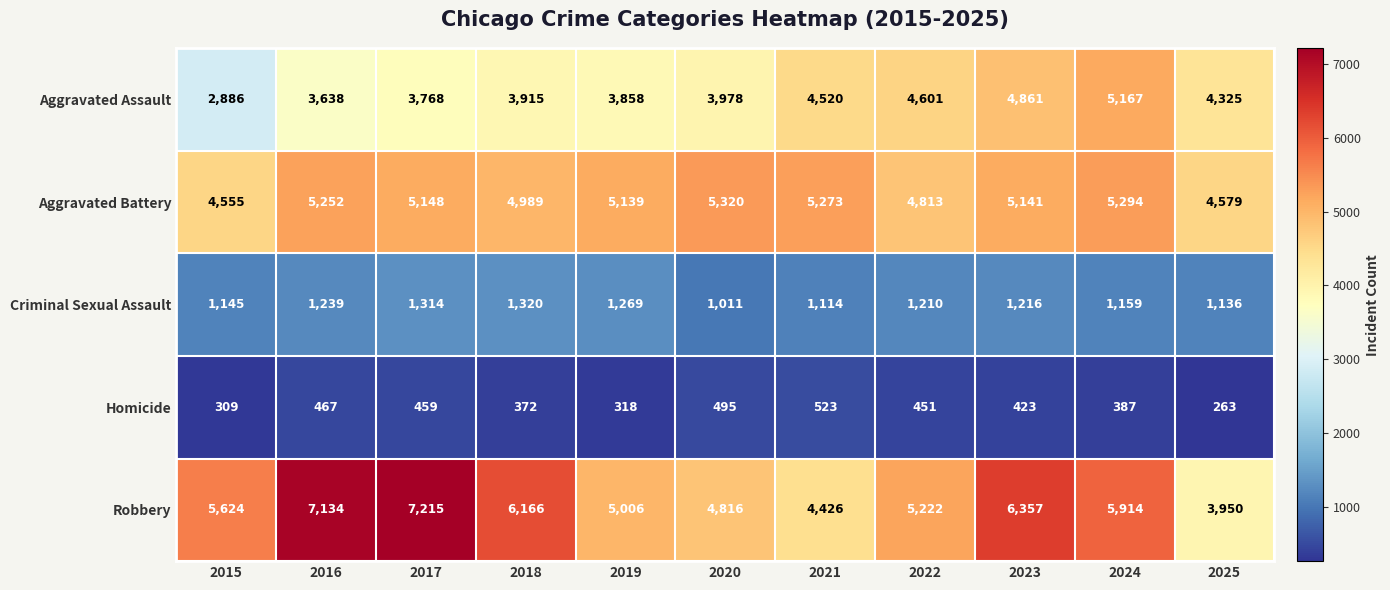

What is the difference between the maximum and minimum values in the Aggravated Battery series?

765